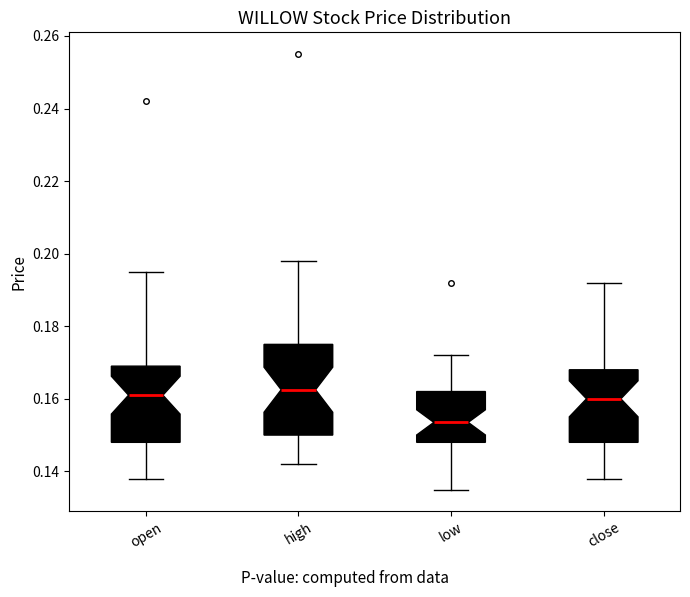

Reading left to right, transcribe this box plot: for each box, give where its median line is, the range the box spans, and where its two whiskers end, as read against the y-axis. The values are not printed on the chart, so give them approximately, as read against the axis.

open: median 0.162, box 0.148 to 0.170, whiskers 0.138 to 0.196
high: median 0.162, box 0.150 to 0.176, whiskers 0.142 to 0.198
low: median 0.154, box 0.148 to 0.162, whiskers 0.136 to 0.172
close: median 0.160, box 0.148 to 0.168, whiskers 0.138 to 0.192